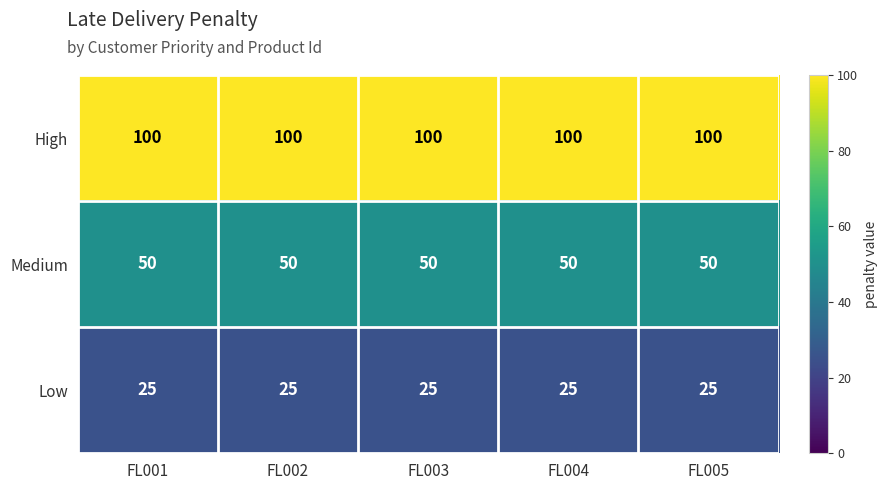

How many data points does each series have?

5